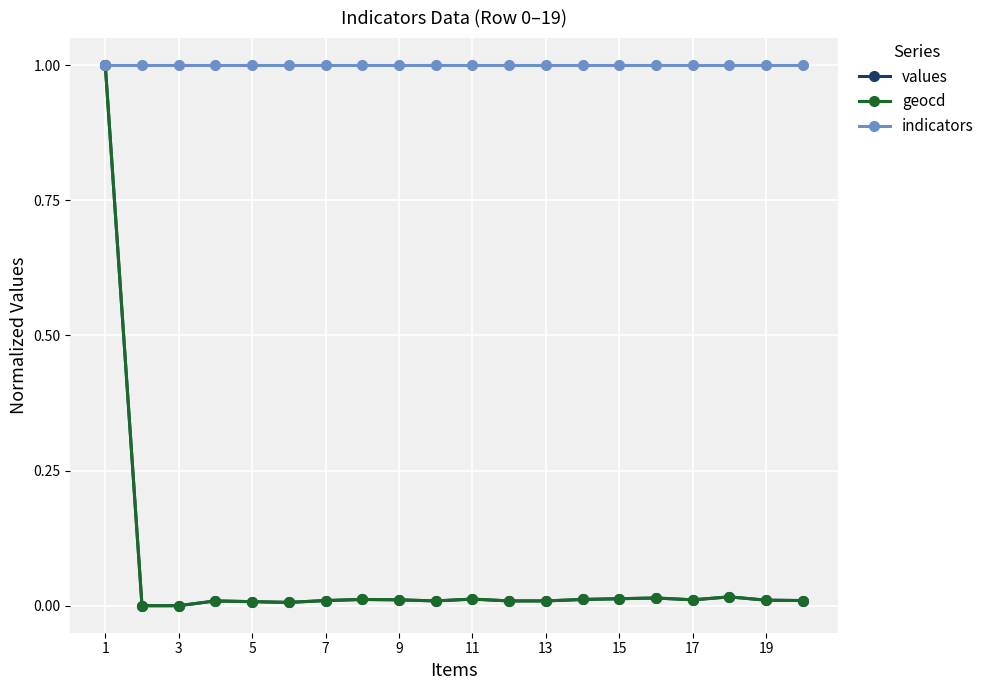

True or false: geocd has more than 1 points higher than both neighbors.

True